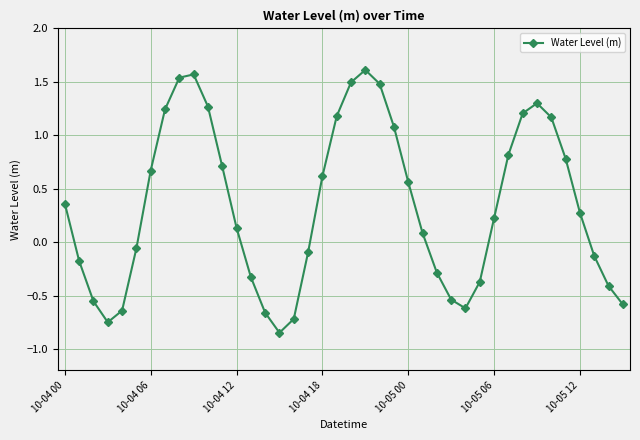

How many points are higher than both their immediate neighbors (excluding endpoints)?

3